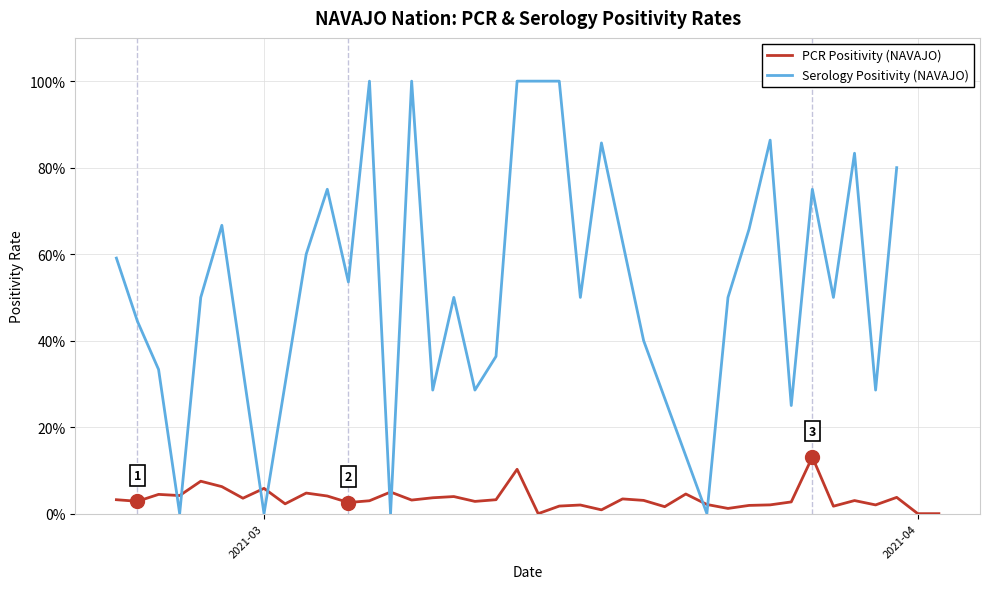

Rank the series by their maximum value, from lowest to highest.

PCR Positivity (NAVAJO), Serology Positivity (NAVAJO)